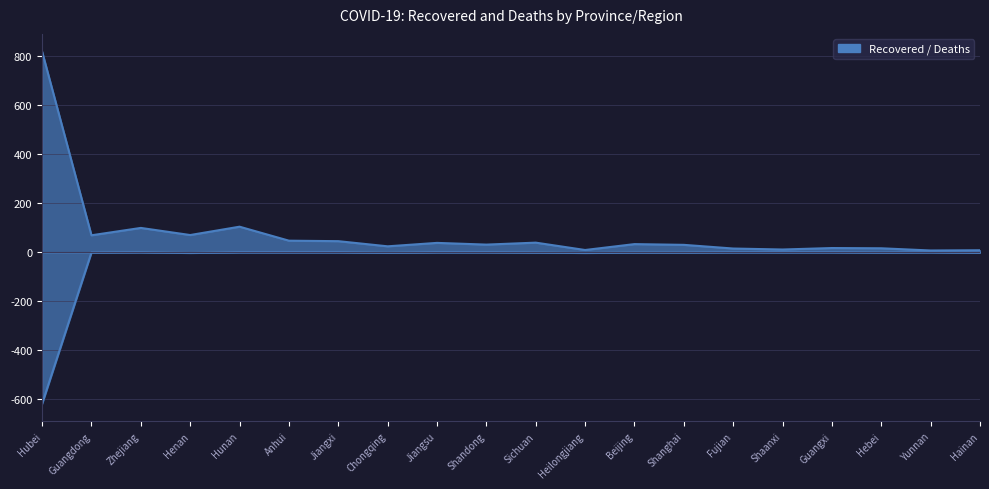

Reading left to right, extract all data points from this chart.

Recovered: Hubei=818	Guangdong=69	Zhejiang=99	Henan=70	Hunan=104	Anhui=47	Jiangxi=45	Chongqing=24	Jiangsu=38	Shandong=31	Sichuan=39	Heilongjiang=9	Beijing=33	Shanghai=30	Fujian=15	Shaanxi=11	Guangxi=17	Hebei=16	Yunnan=7	Hainan=8
Deaths: Hubei=-618	Guangdong=-1	Zhejiang=0	Henan=-3	Hunan=0	Anhui=0	Jiangxi=0	Chongqing=-2	Jiangsu=0	Shandong=0	Sichuan=-1	Heilongjiang=-3	Beijing=-1	Shanghai=-1	Fujian=0	Shaanxi=0	Guangxi=0	Hebei=-1	Yunnan=0	Hainan=-2